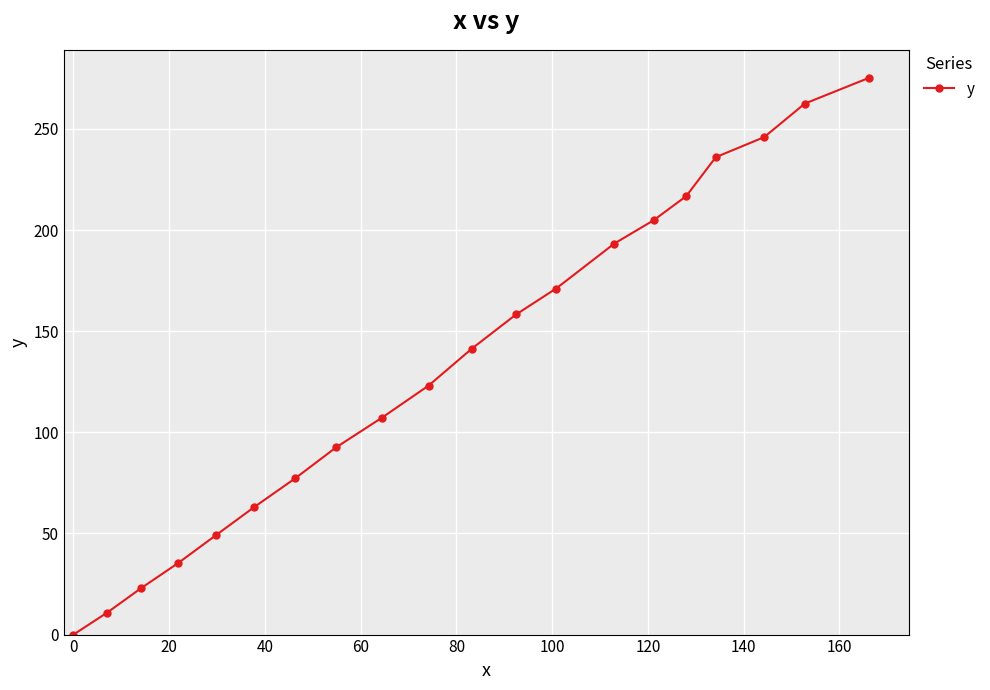

What is the maximum value shown in the chart?

275.3